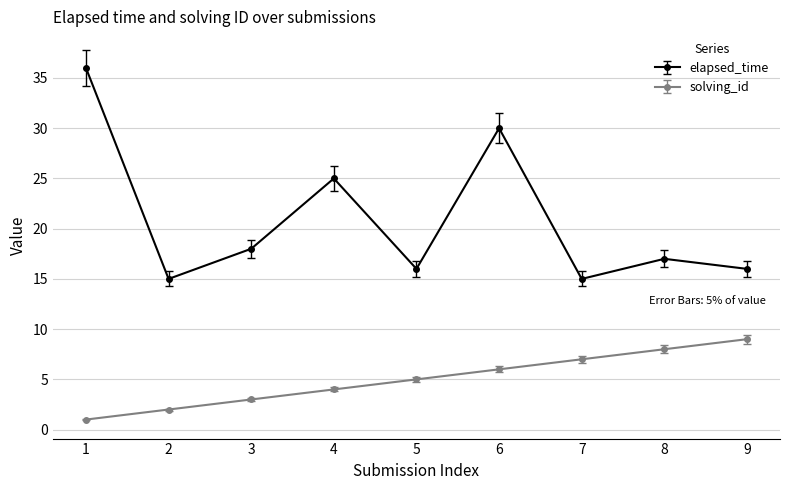

How many distinct data groups are displayed?

2